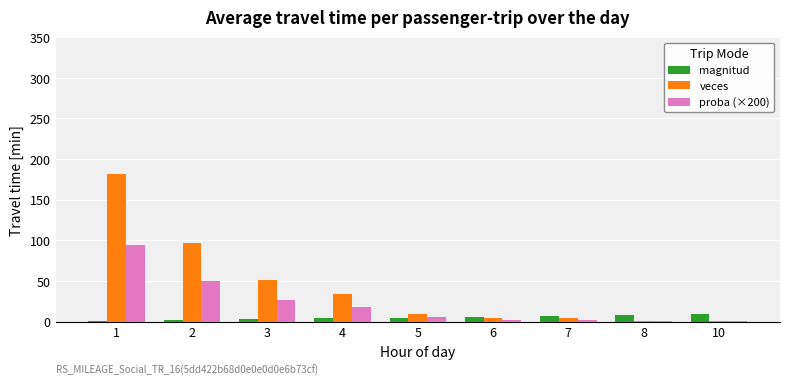

Between 1 and 3, which series saw the biggest shift?

veces